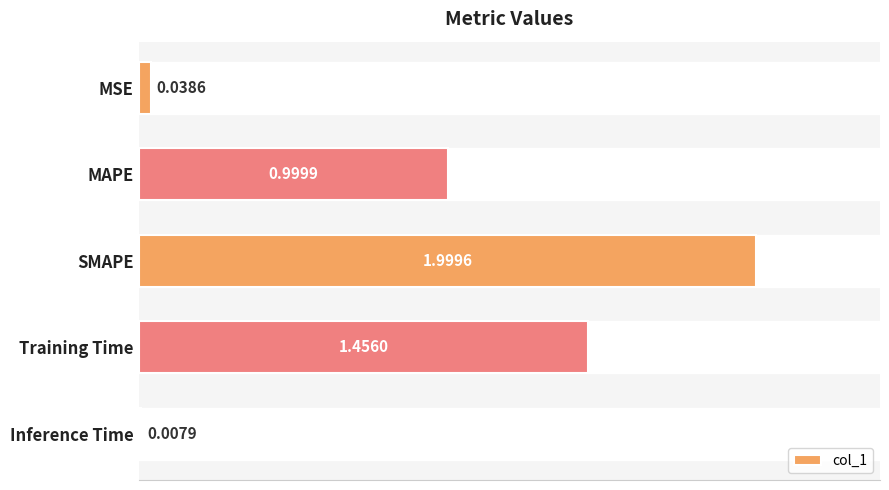

Which category has the highest value across all series?

SMAPE